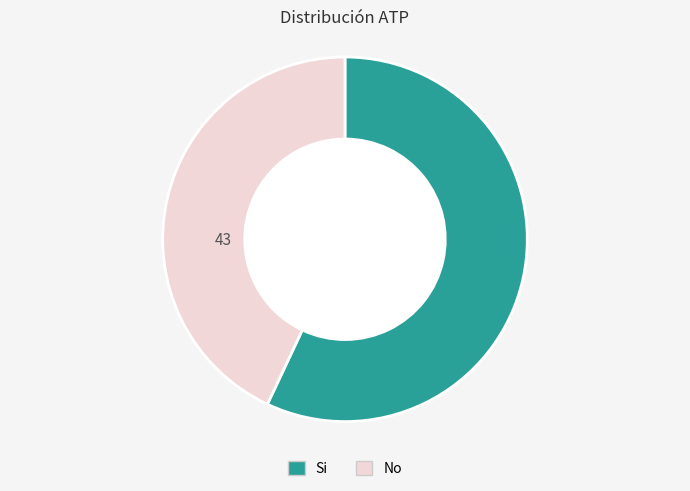

Between Si and No, which is larger?

Si